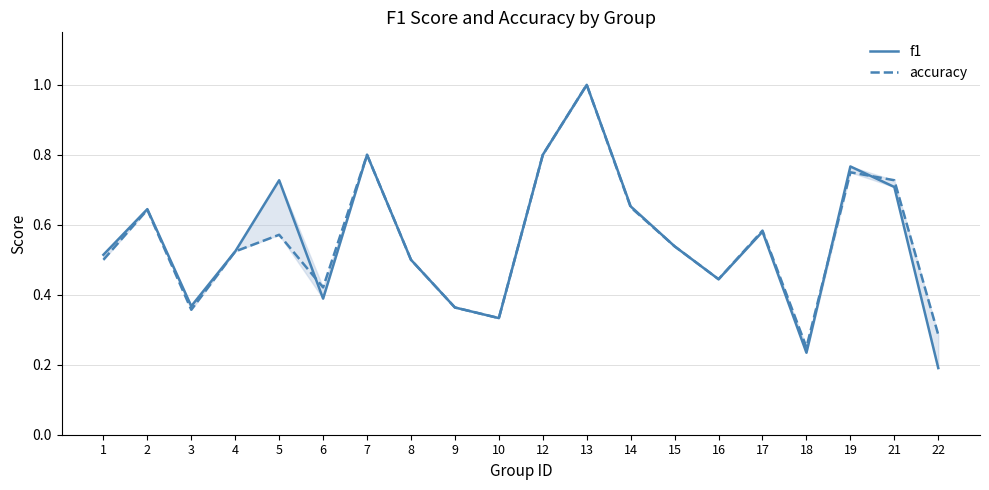

Count the number of categories in the chart.

20